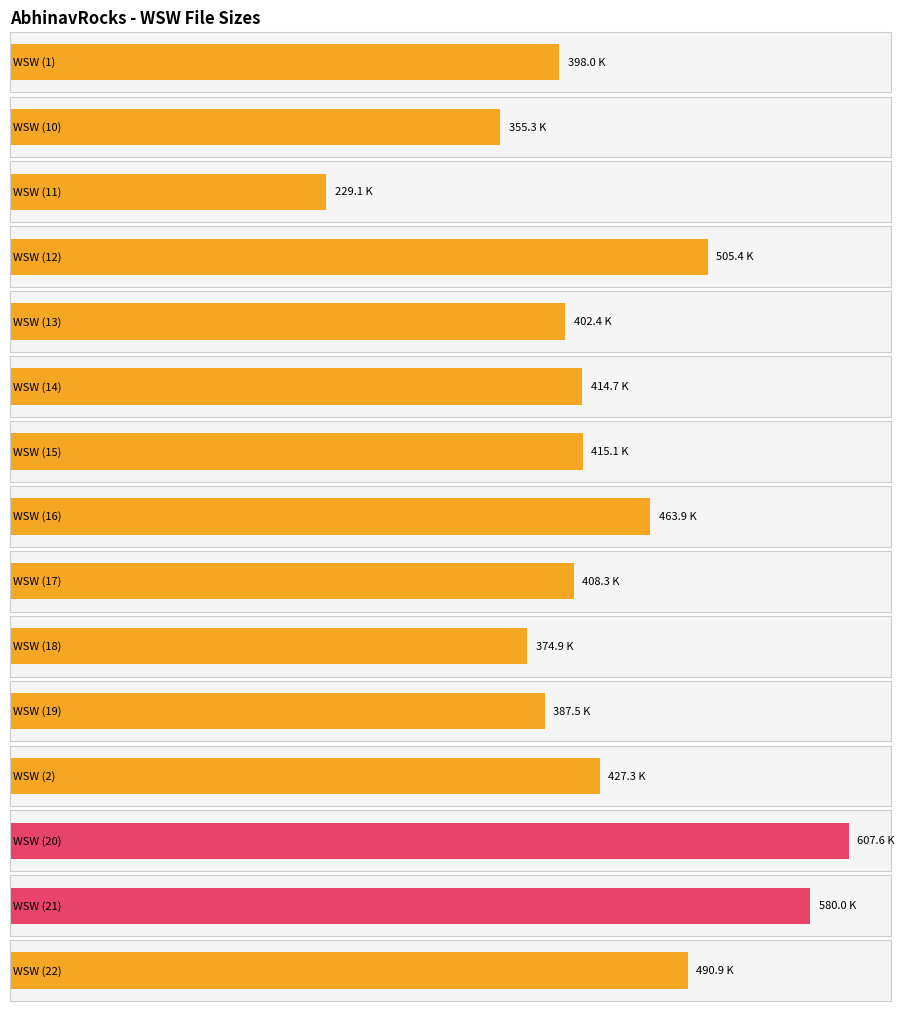

At which label does the data first exceed 414?

WSW (12)